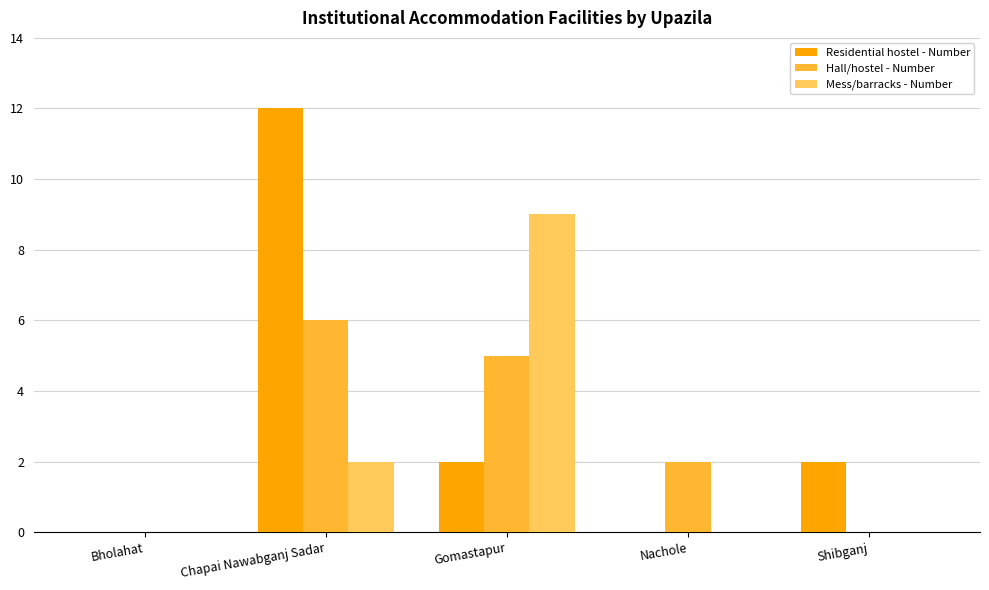

Are the bars grouped side by side (vs. stacked)?

Yes